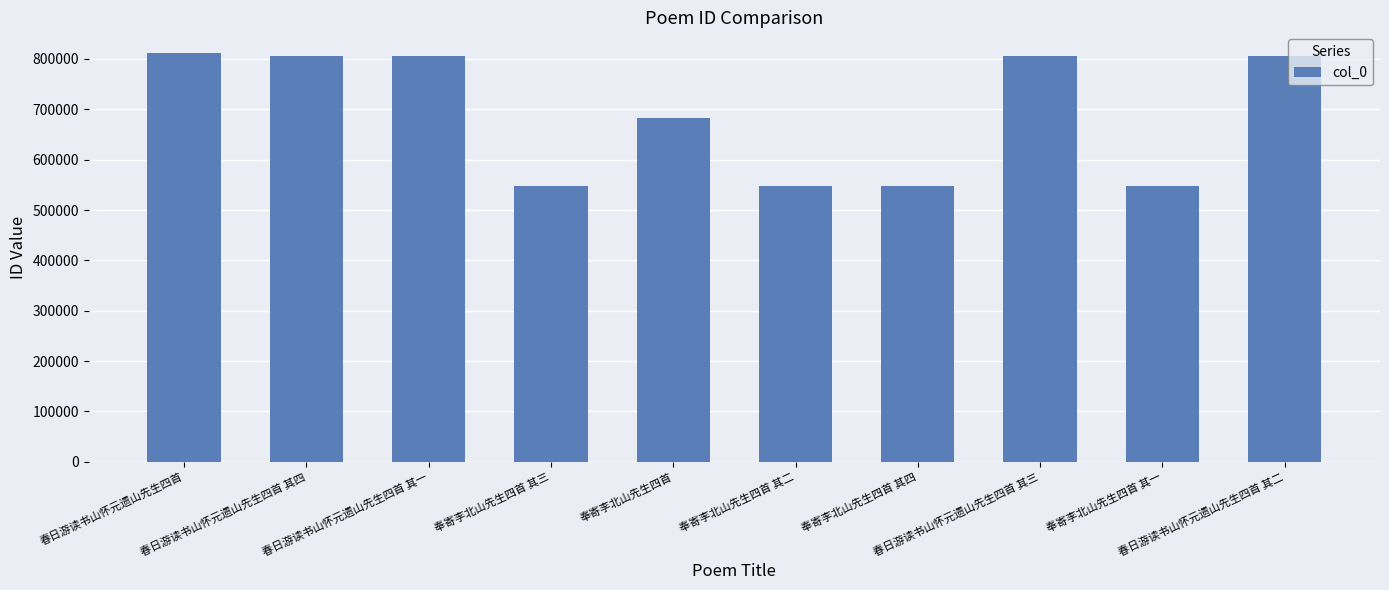

How many bars are there in total?

10